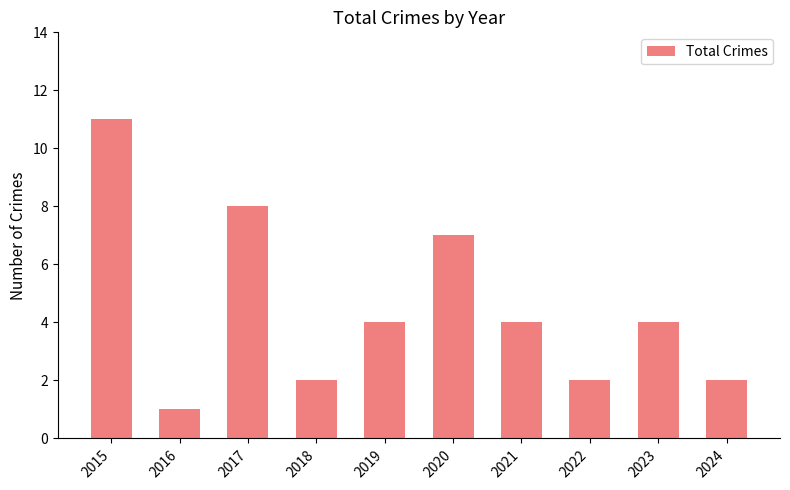

What is the value of the 2nd bar from the left?

1